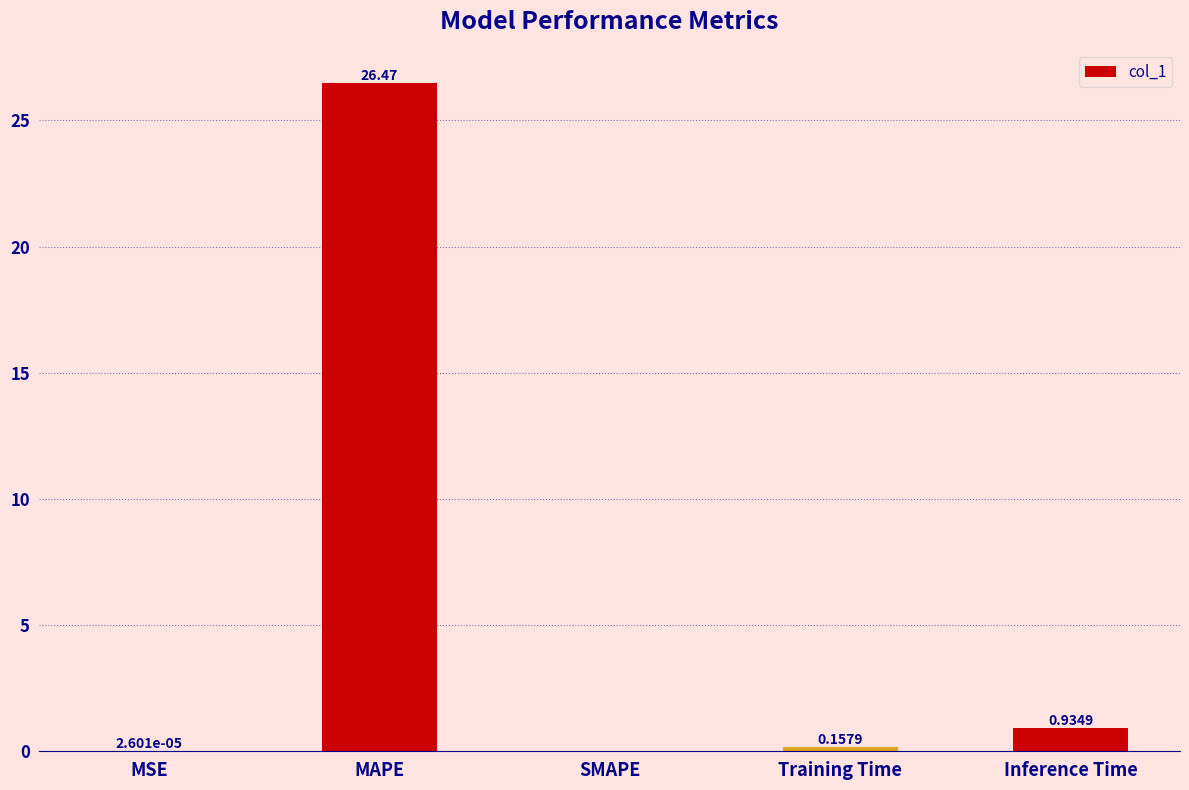

What is the change in value from SMAPE to Training Time?

+0.2